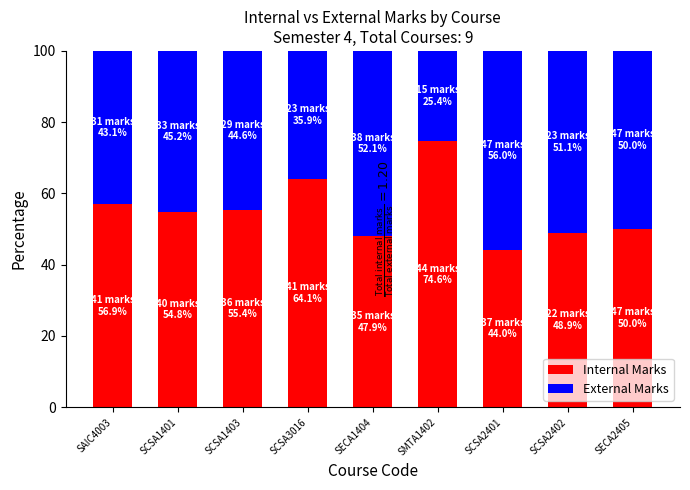

What is the total value across all series at SCSA1403?

100.0